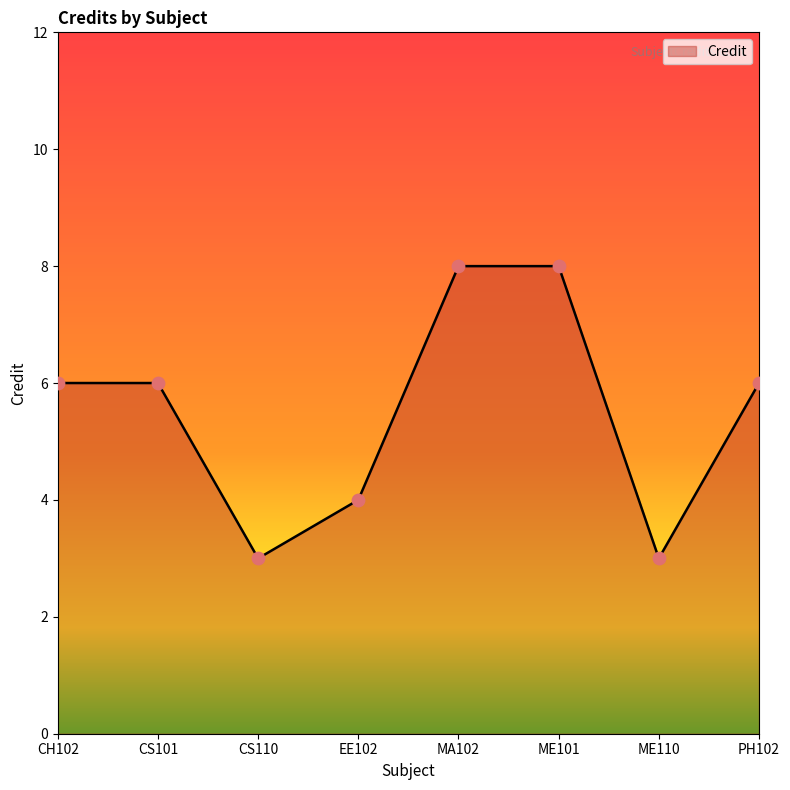

Between CS101 and ME110, which is larger?

CS101